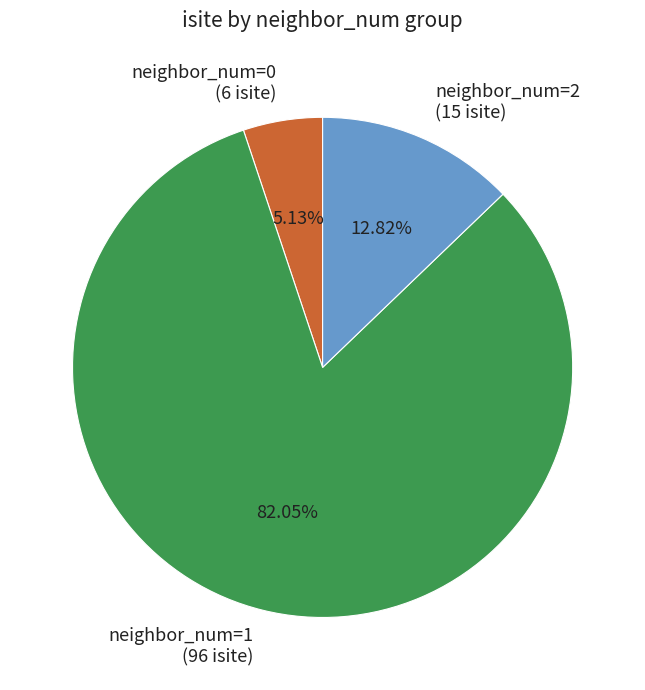

Rank the categories by value from highest to lowest.

neighbor_num=1 (96 isite), neighbor_num=2 (15 isite), neighbor_num=0 (6 isite)